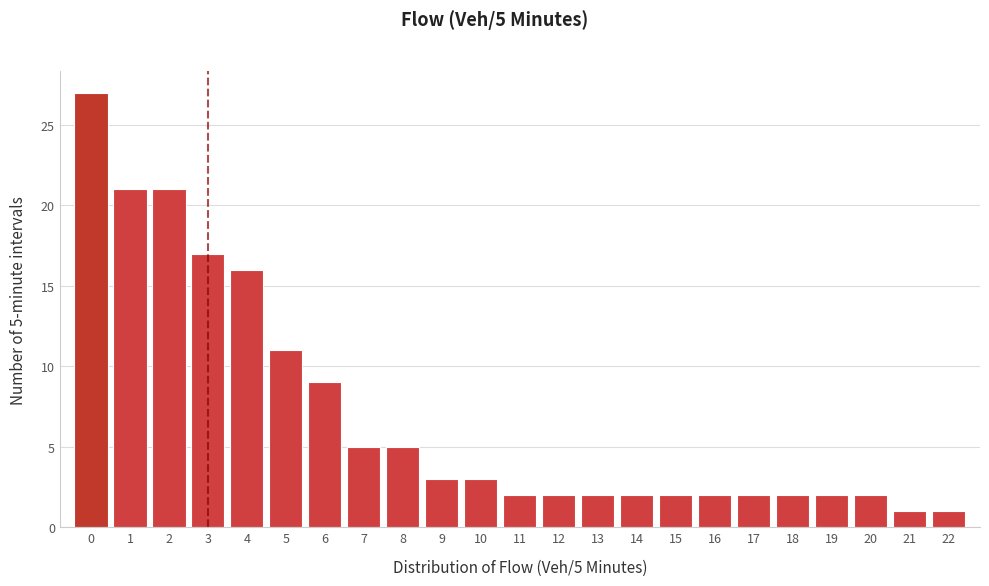

Which range on the x-axis has the tallest bar?

-0.5 to 0.5